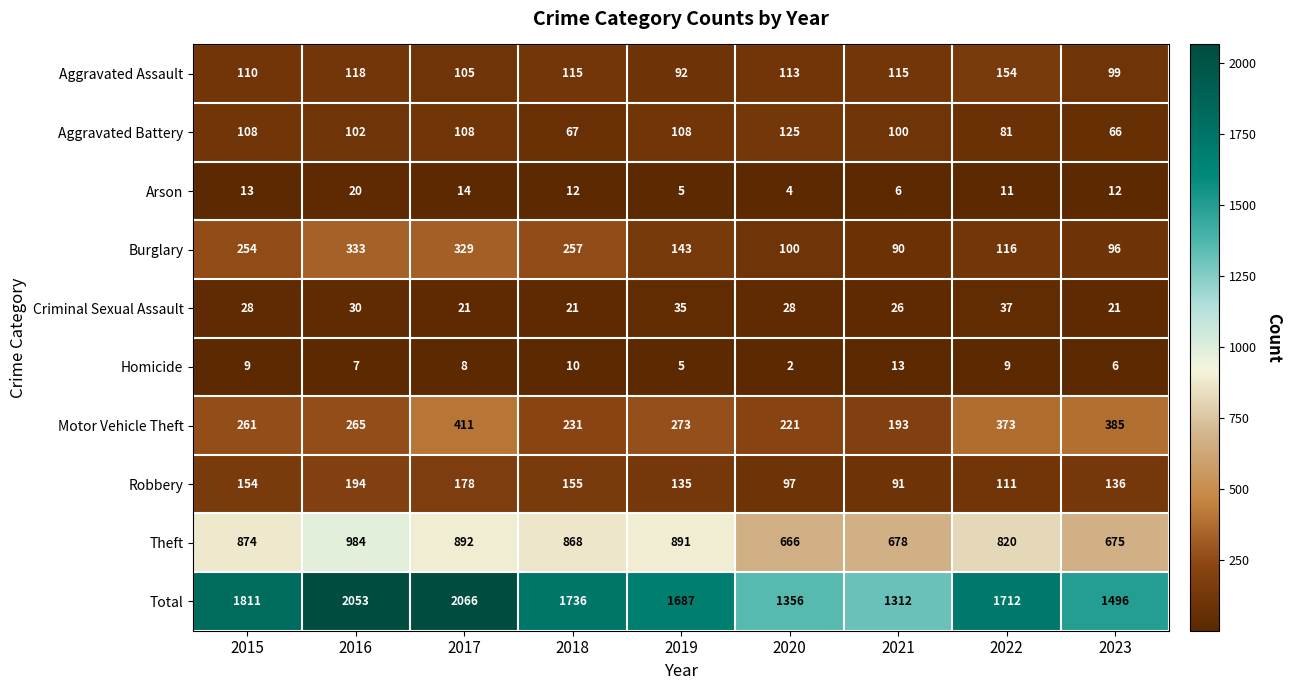

Where does the Robbery series first go above 136?

2015